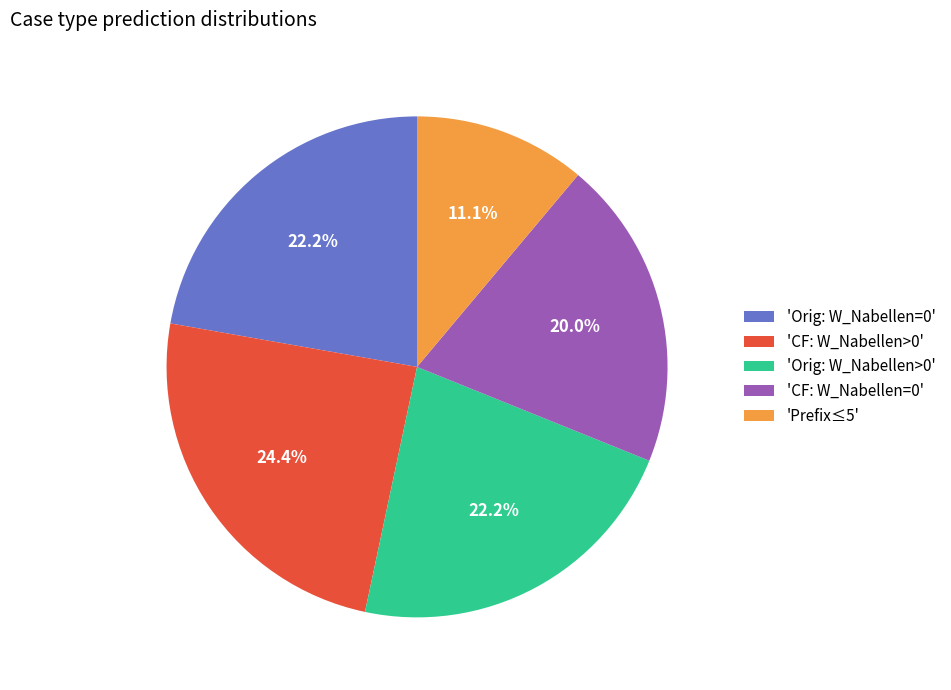

What percentage do 'CF: W_Nabellen>0' and 'CF: W_Nabellen=0' together represent?

44.4%